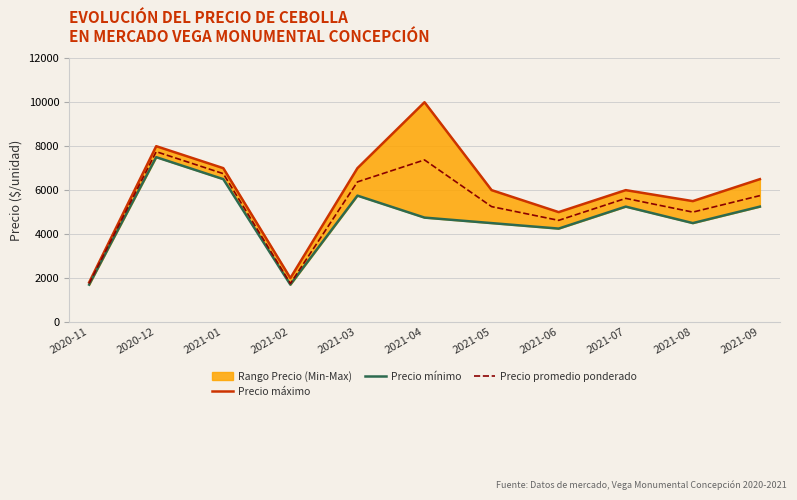

What is the difference between the Precio mínimo values at 2021-03 and 2021-06?

1500